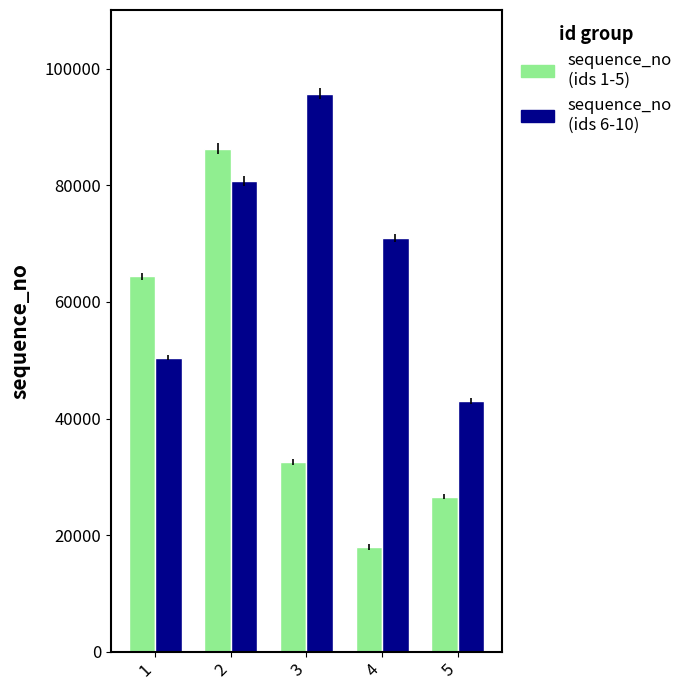

Which series has the largest total across all categories?

sequence_no (ids 6-10)